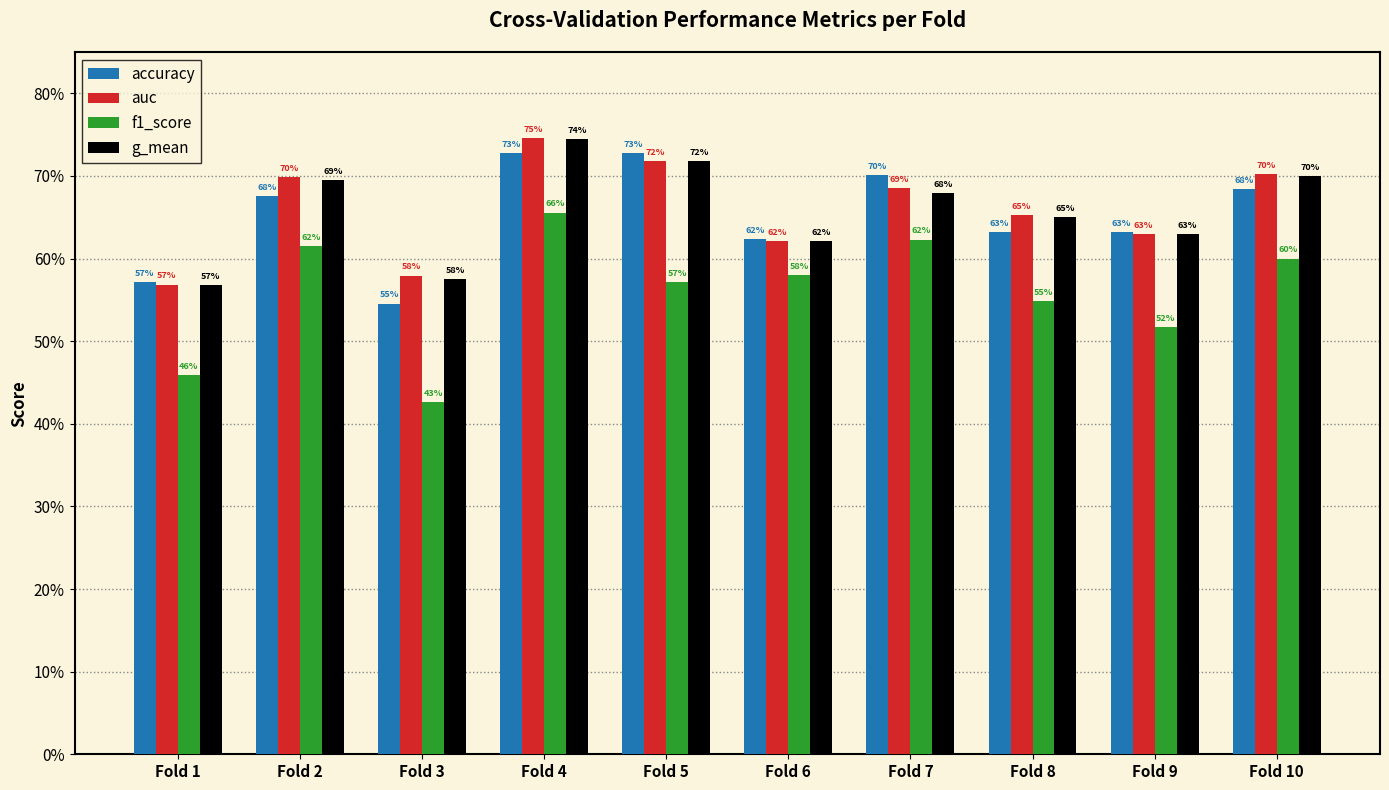

What is the value of the auc bar at the 7th from the left?

0.7